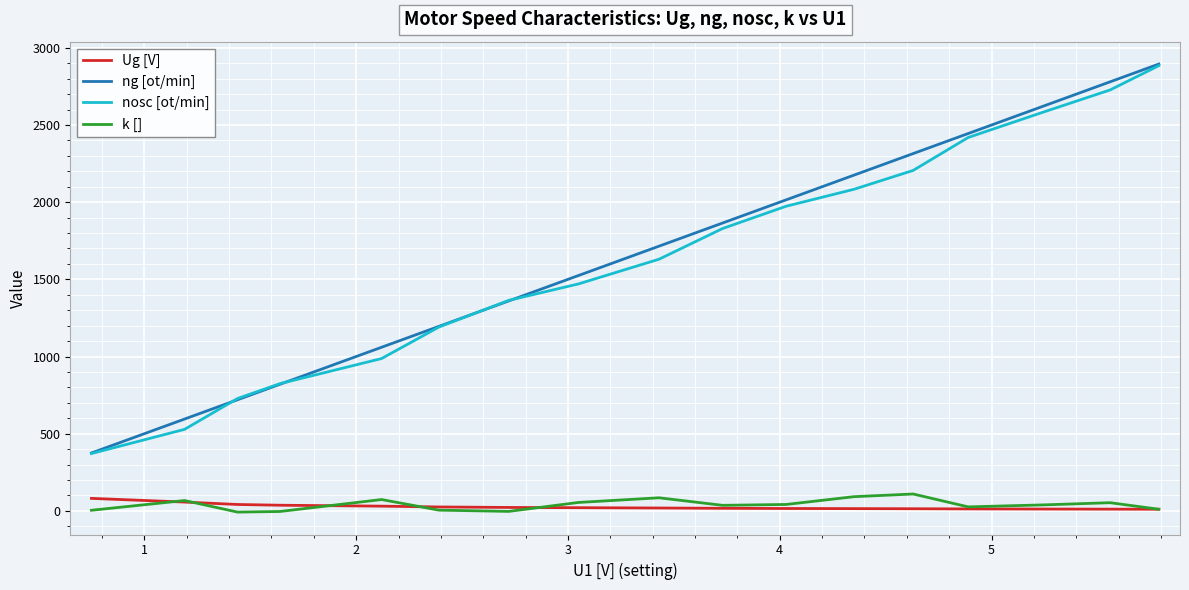

True or false: k [] and nosc [ot/min] intersect in this chart.

False